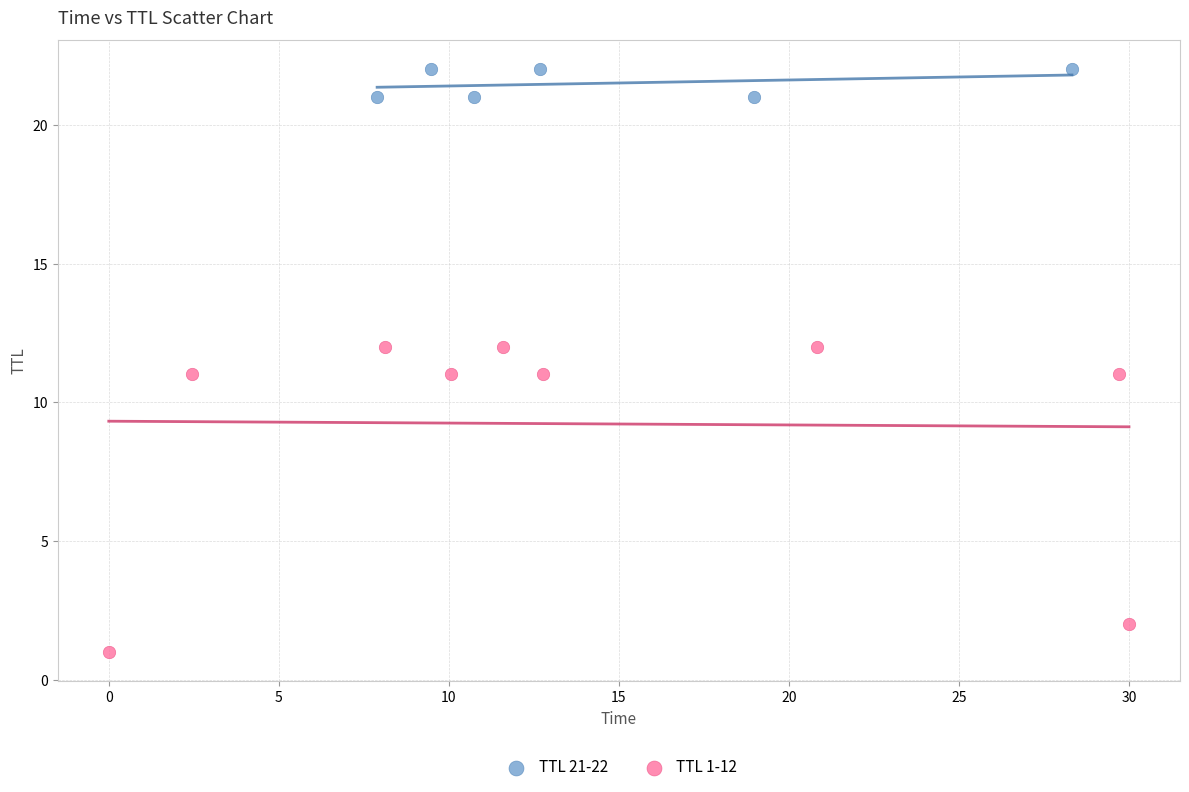

What are all the series names shown in the legend?

TTL 21-22, TTL 1-12